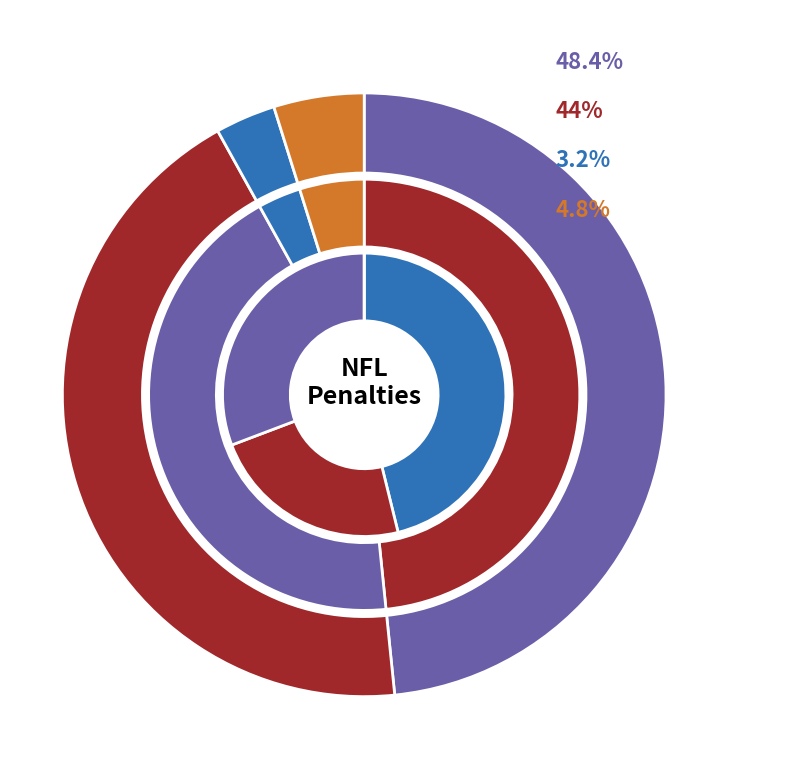

Count the number of slices in the pie.

4